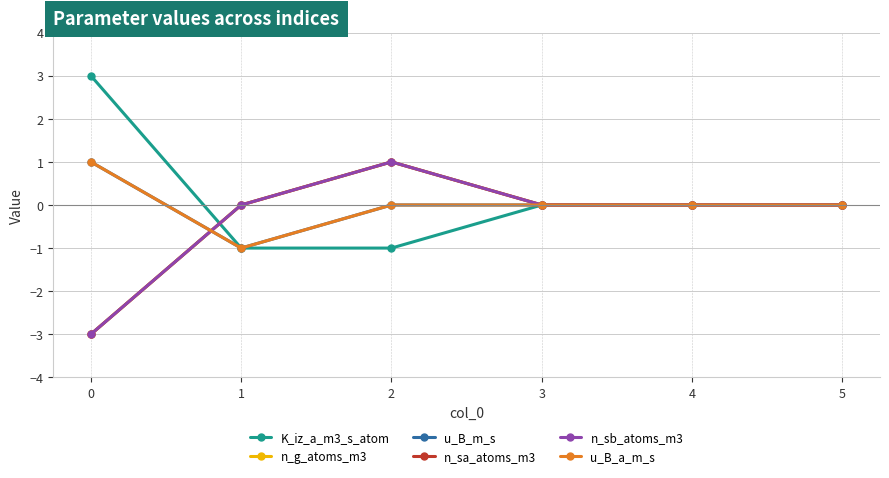

The value of n_g_atoms_m3 at 4 is 1. True or false?

False